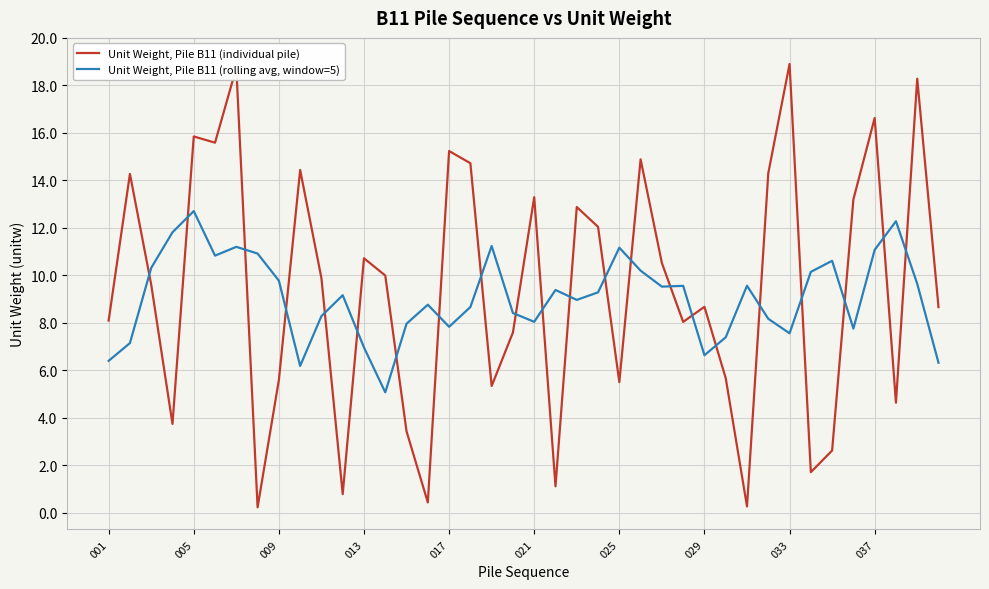

Which series has the largest total across all categories?

Unit Weight, Pile B11 (individual pile)